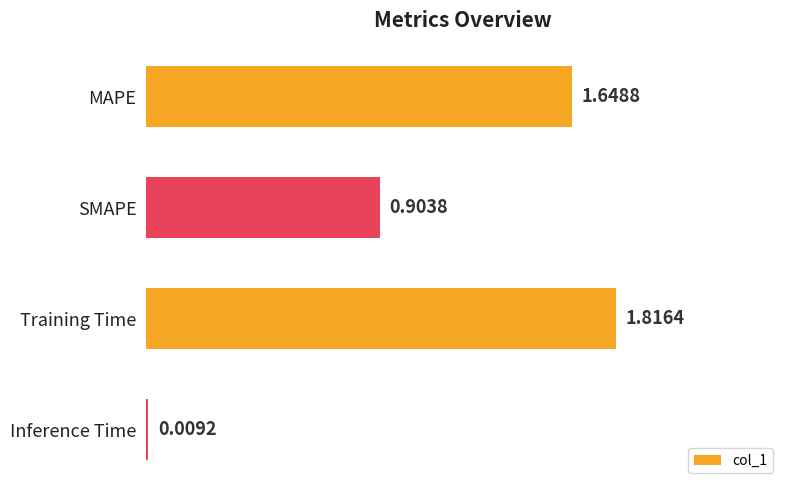

What is the label of the 1st bar from the bottom?

Inference Time